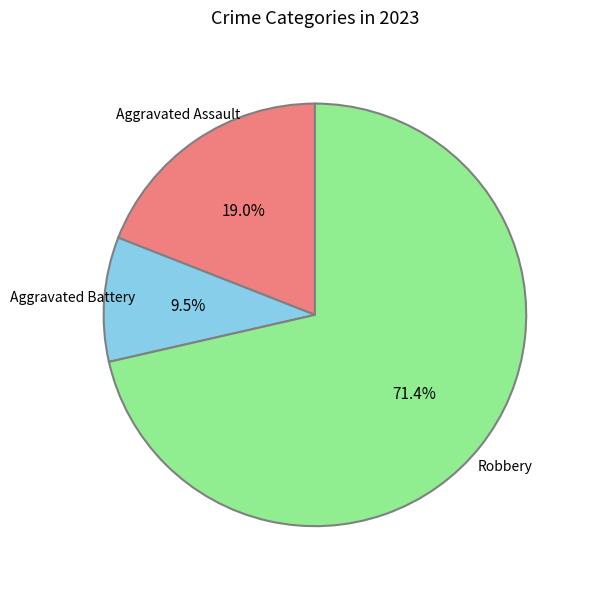

Is there a majority slice in this chart?

Yes